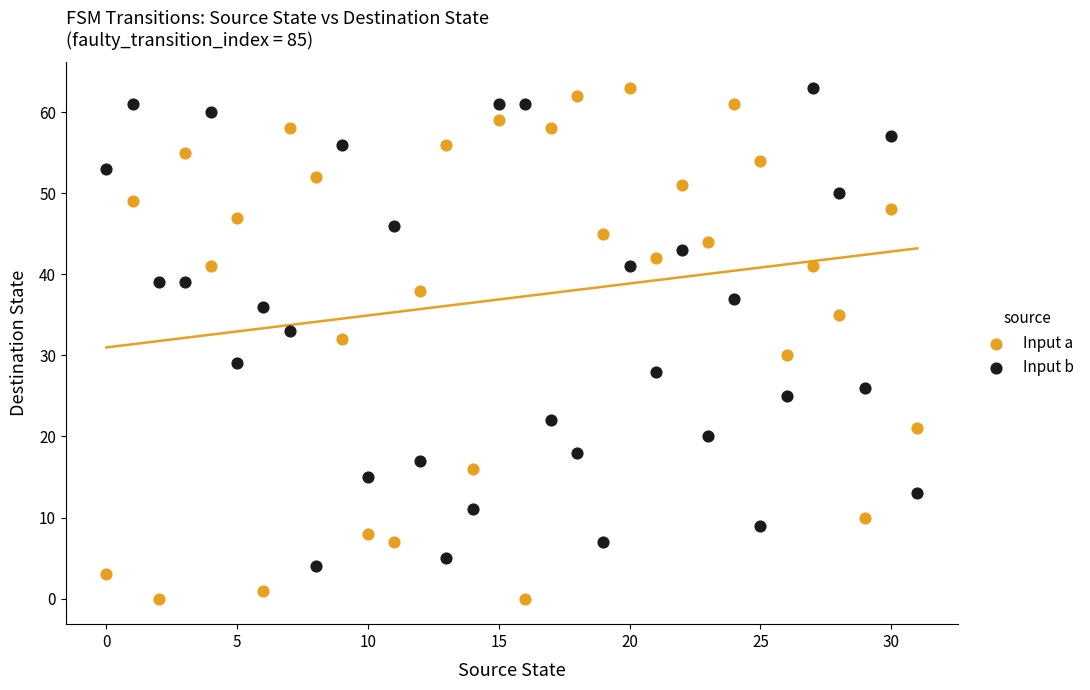

Which series has the widest spread of Y values?

Input a